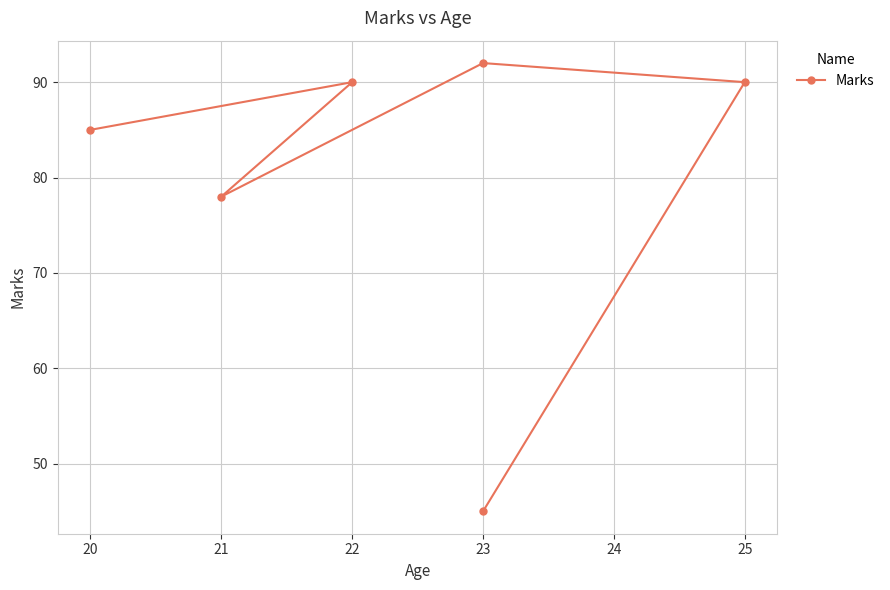

Which has a higher value, 23 or 25?

23